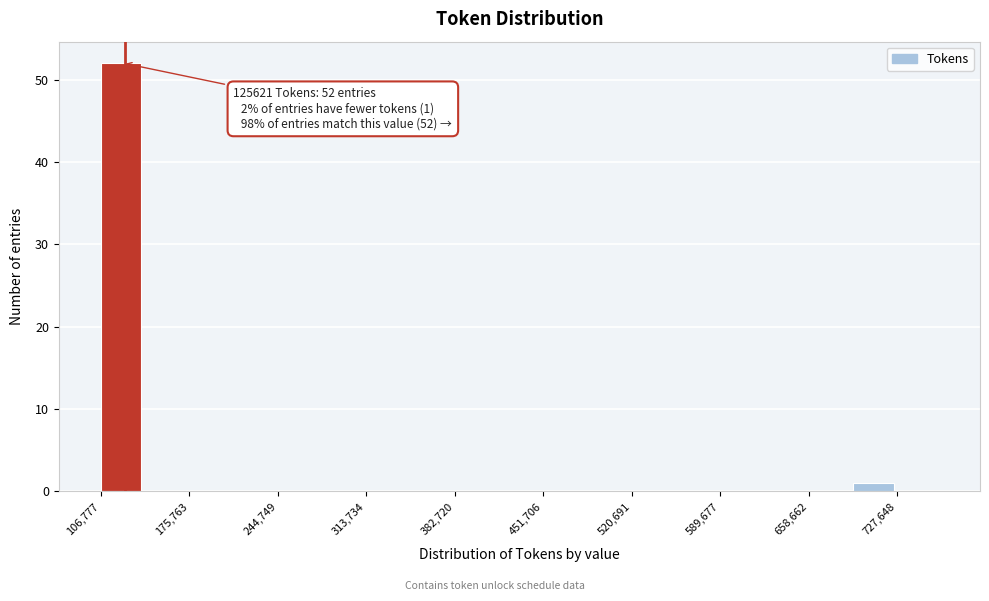

Around what value on the x-axis is the tallest bar? Give the approximate position of its centre, as read against the axis.

120000